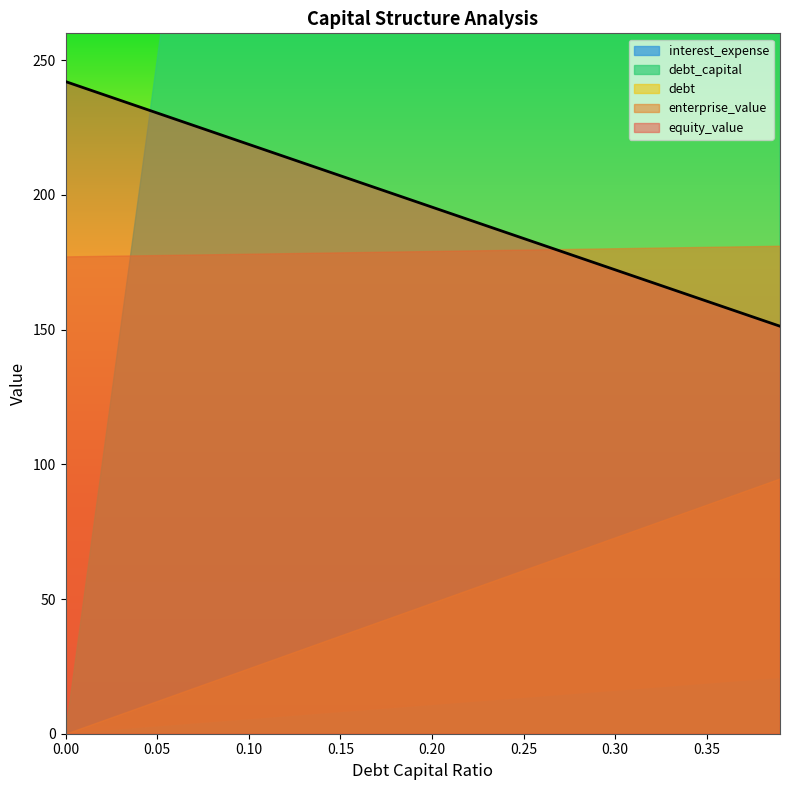

Is it true that equity_value equals 103.9 at 0.36?

False